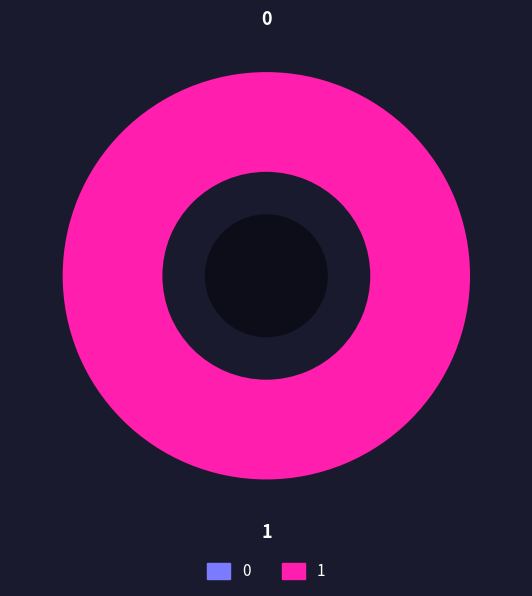

To the nearest percent, what portion does 1 represent?

100%